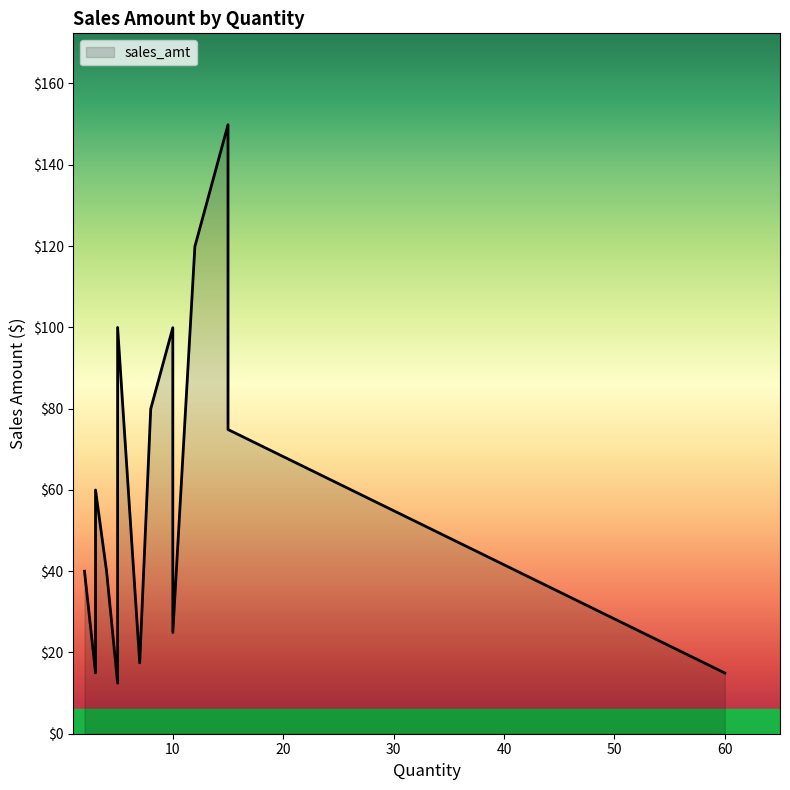

Which label corresponds to the largest value in the chart?

15